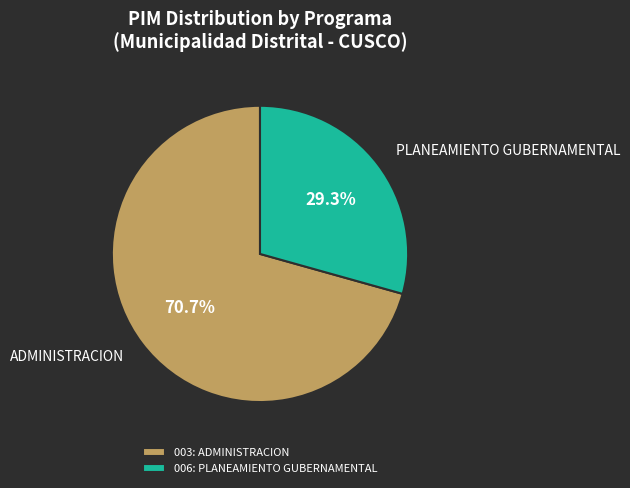

Count the number of slices in the pie.

2